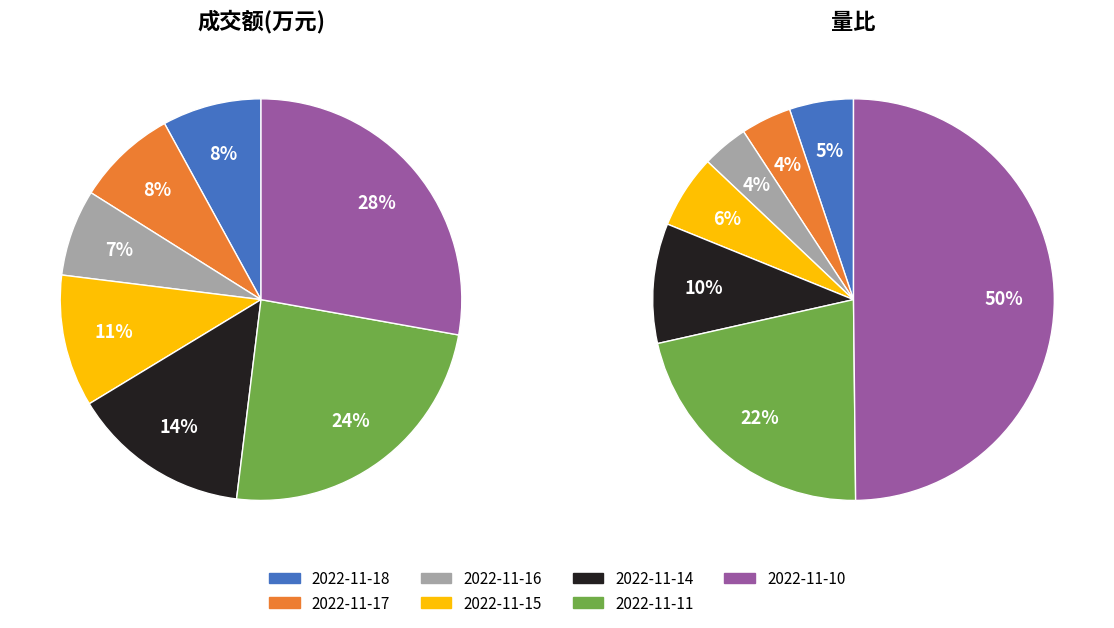

To the nearest percent, what is the difference between the 2022-11-10 and 2022-11-18 slice percentages?

20%